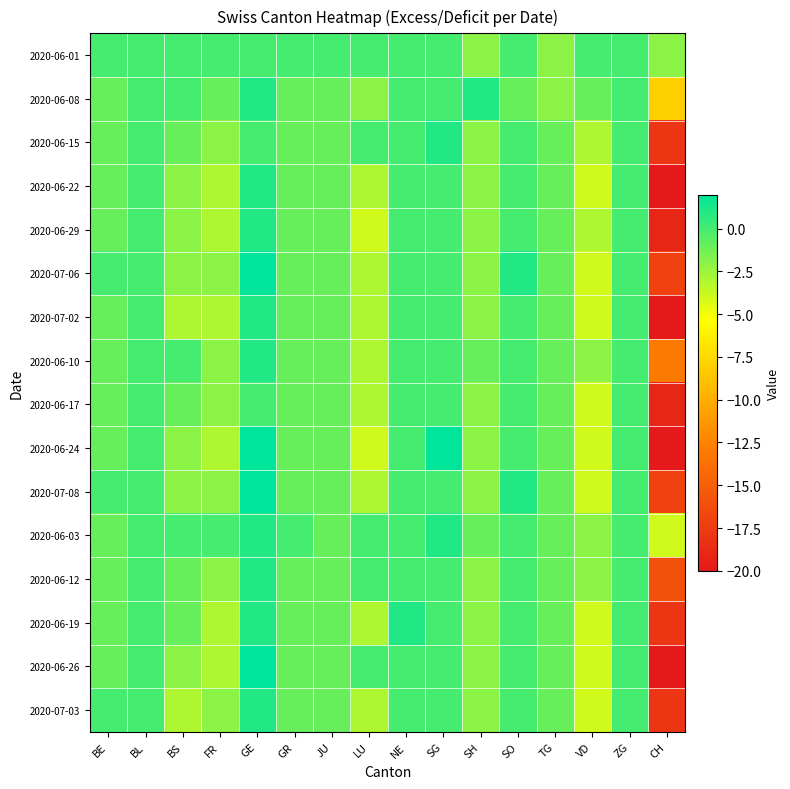

Which category has the lowest value across all series?

CH